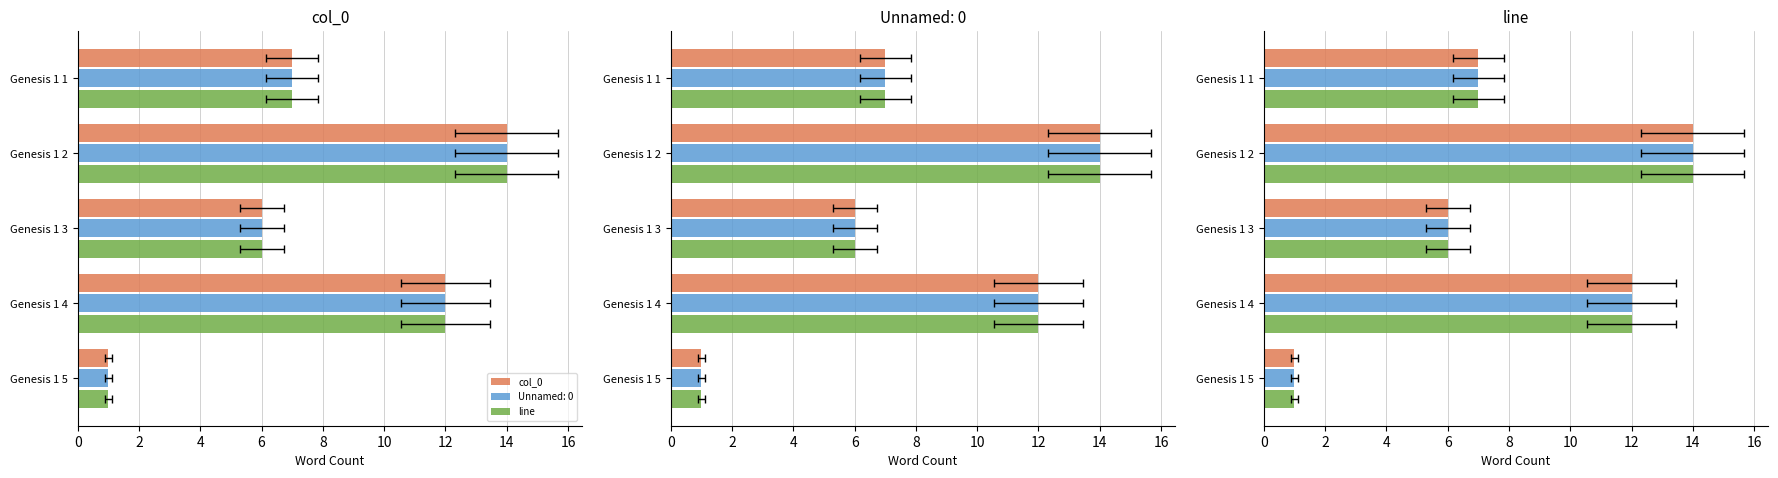

Rank the categories by line value from highest to lowest.

Genesis 1 2, Genesis 1 4, Genesis 1 1, Genesis 1 3, Genesis 1 5